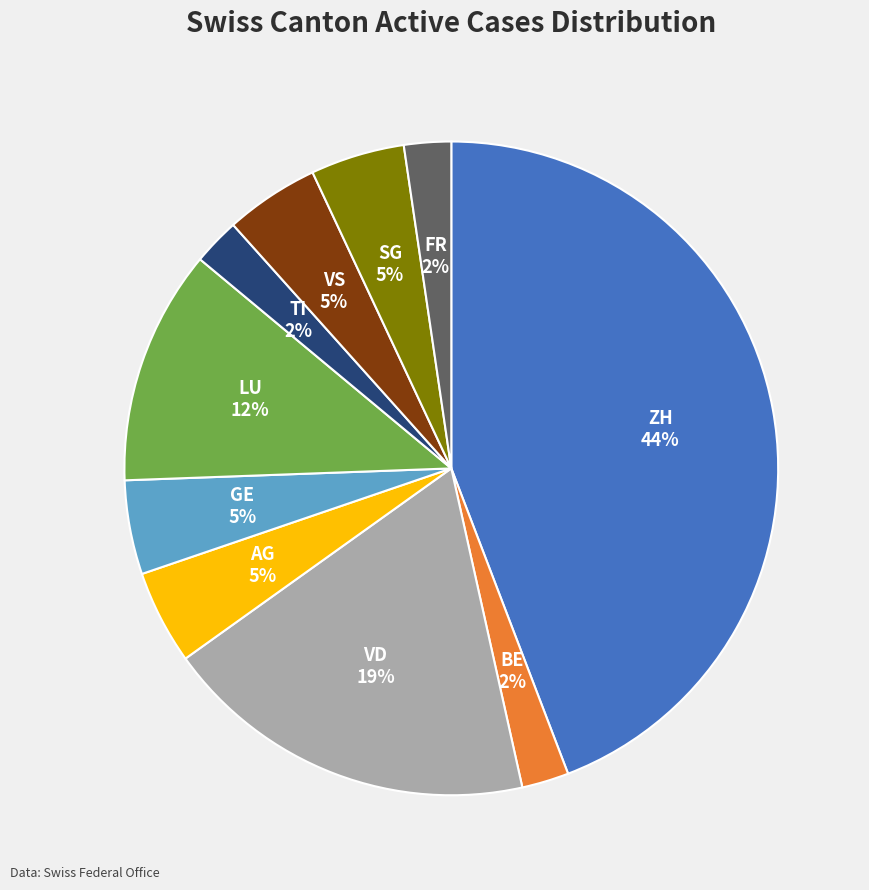

Which has a higher value, FR or ZH?

ZH